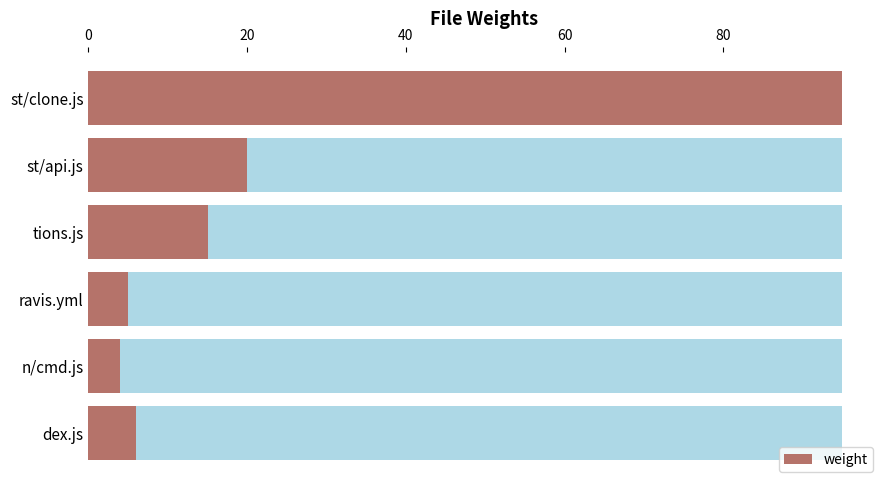

What is the sum of all values?

145